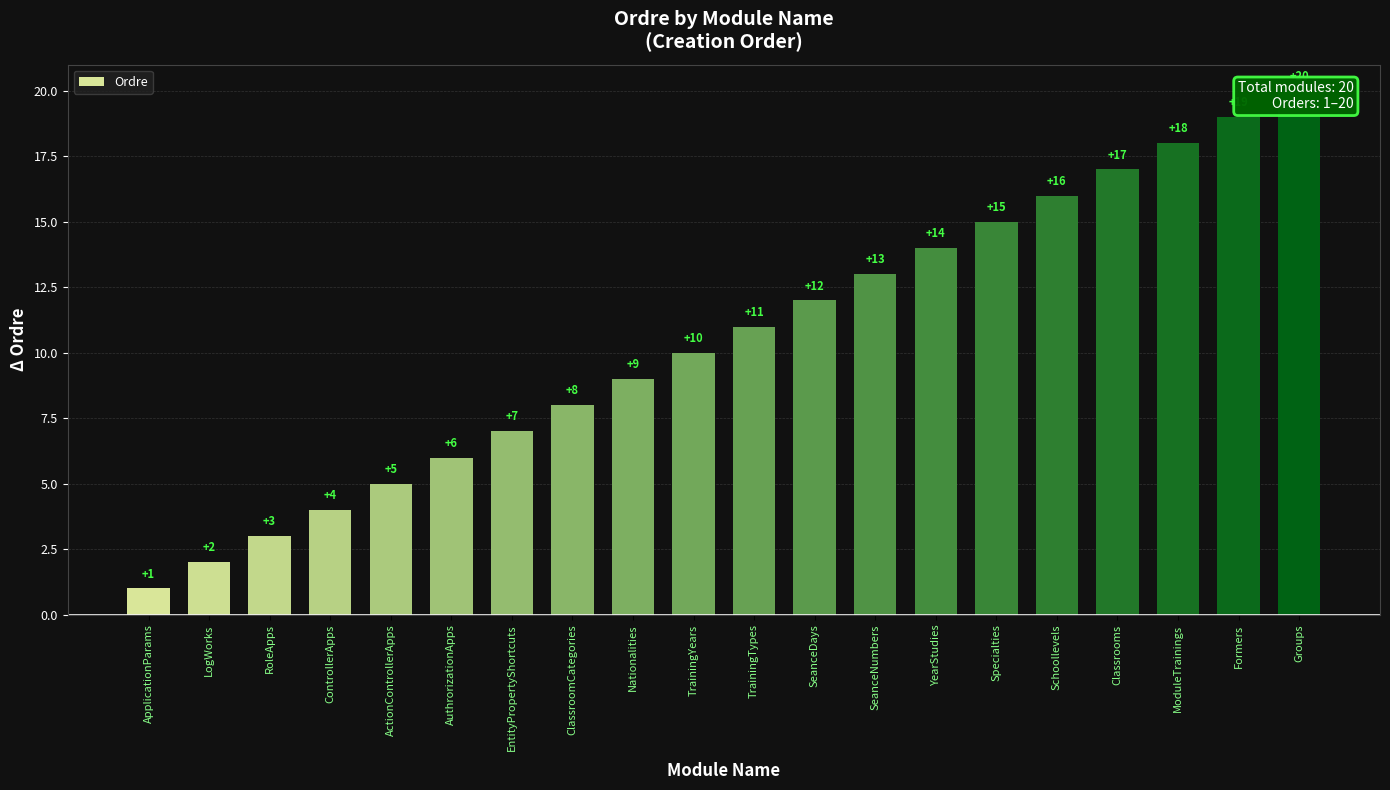

What is the change in value from ActionControllerApps to Specialties?

+10